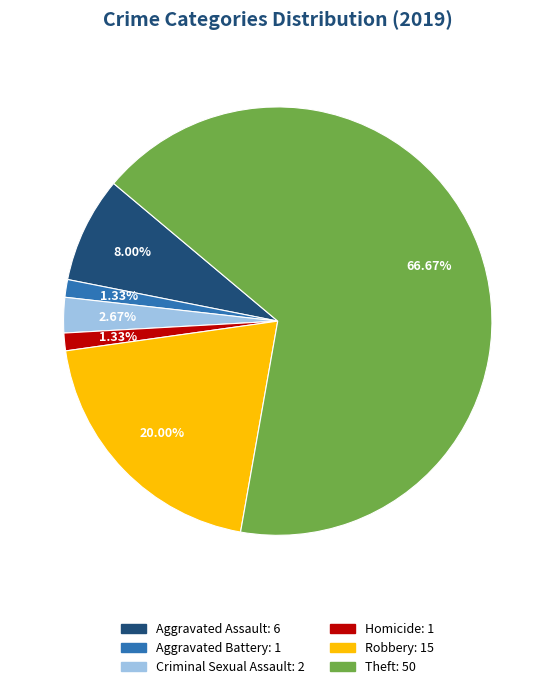

Is there a majority slice in this chart?

Yes